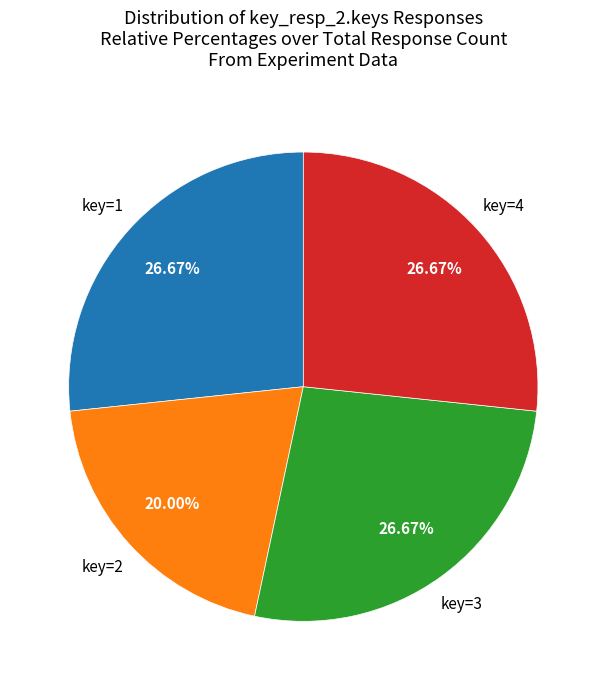

How many slices are in this pie chart?

4